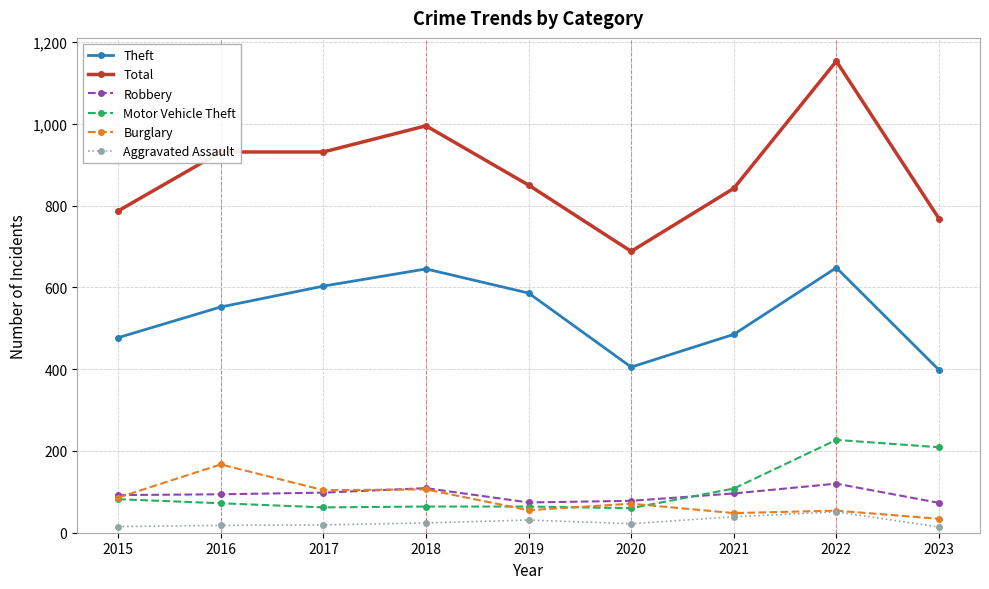

At which category does the chart reach its peak across all series?

2022